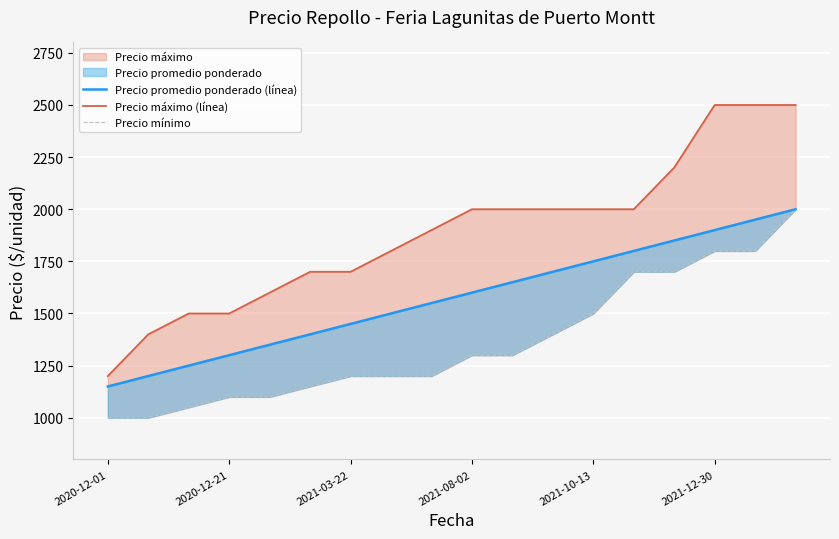

Which label corresponds to the smallest value in the chart?

2020-12-01